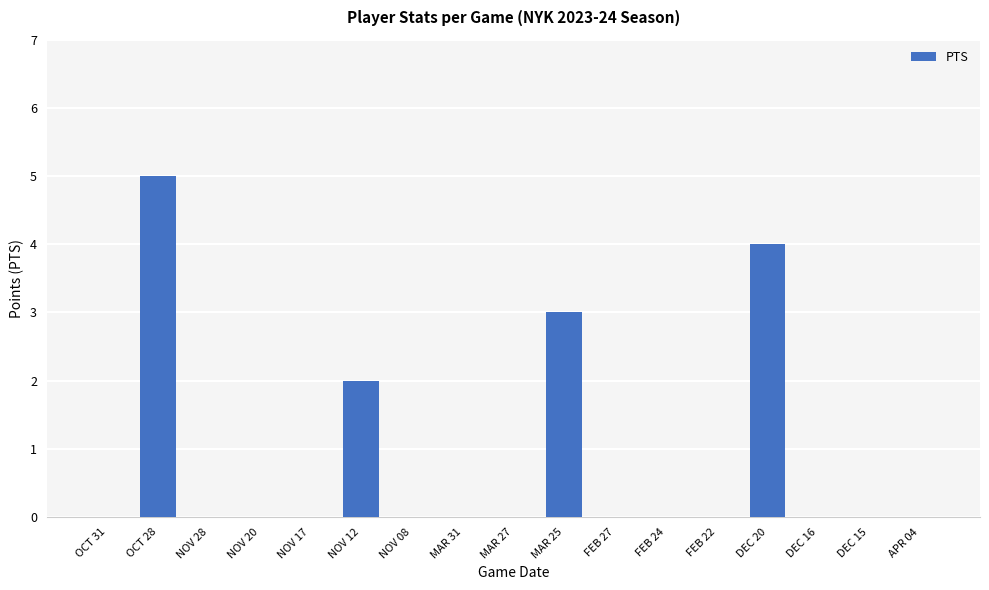

Which category has the highest value across all series?

OCT 28